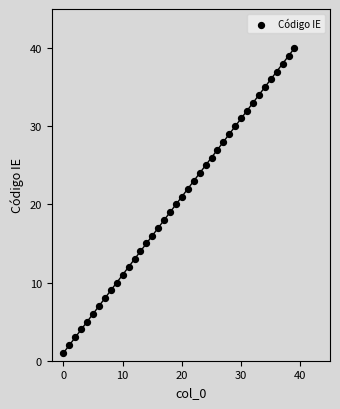

What is the range of Y values (max minus min)?

39